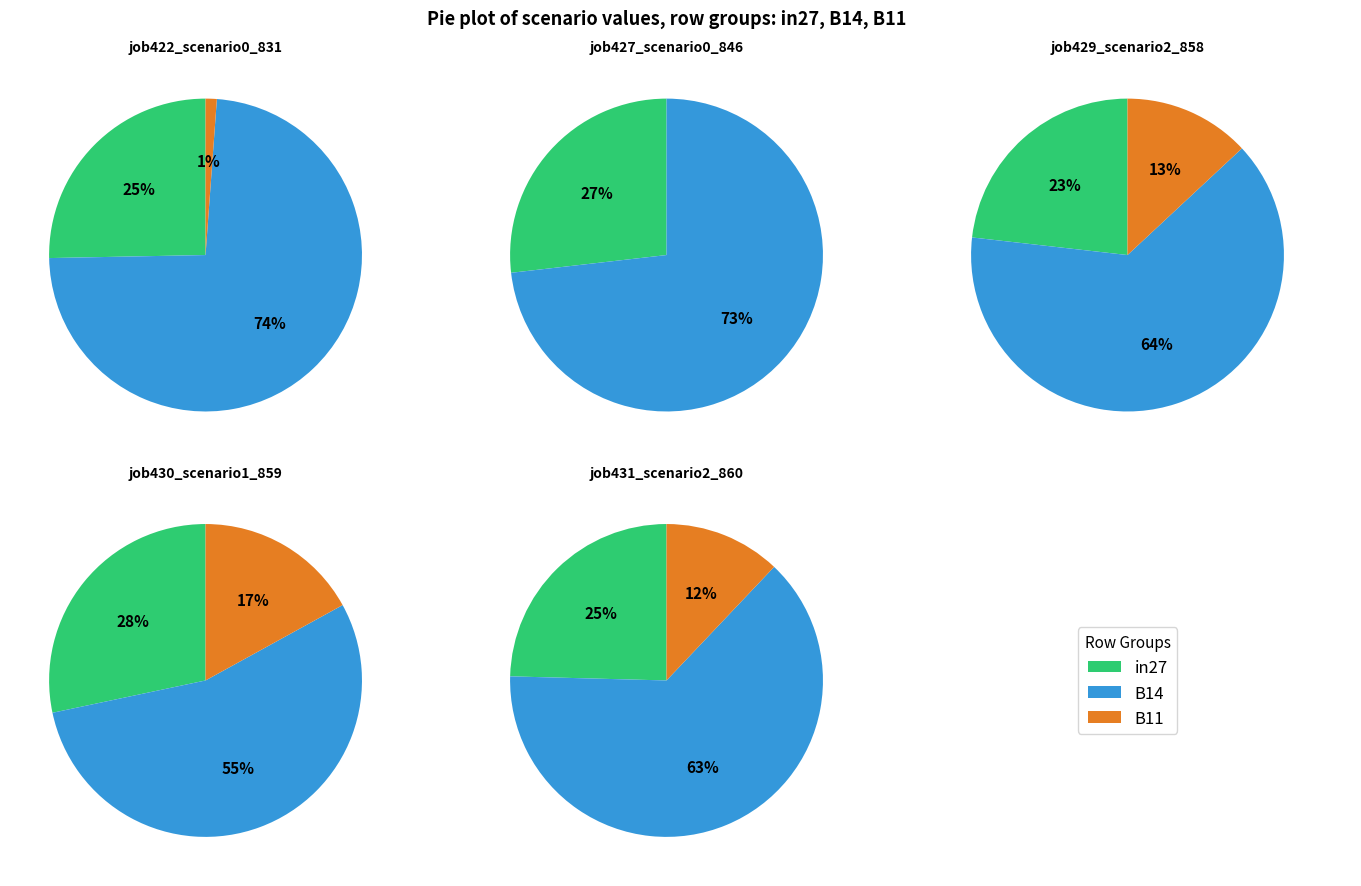

Which slice is the smallest?

1